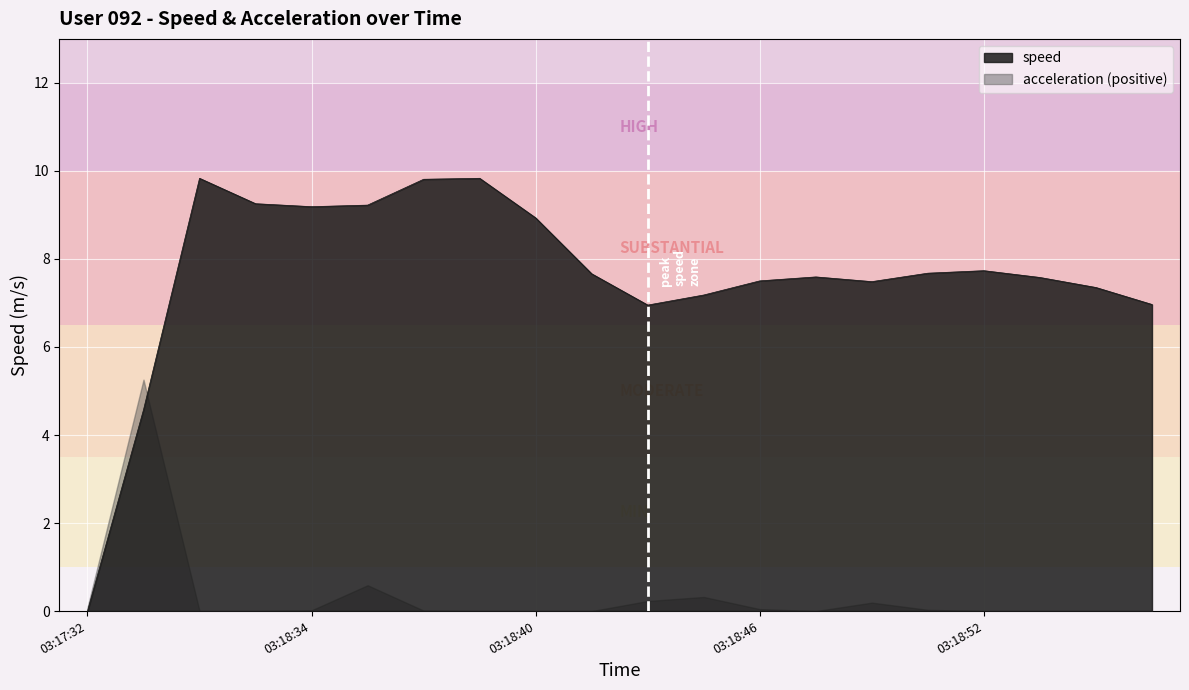

Which has a higher value, 03:18:36 or 03:18:45?

03:18:36